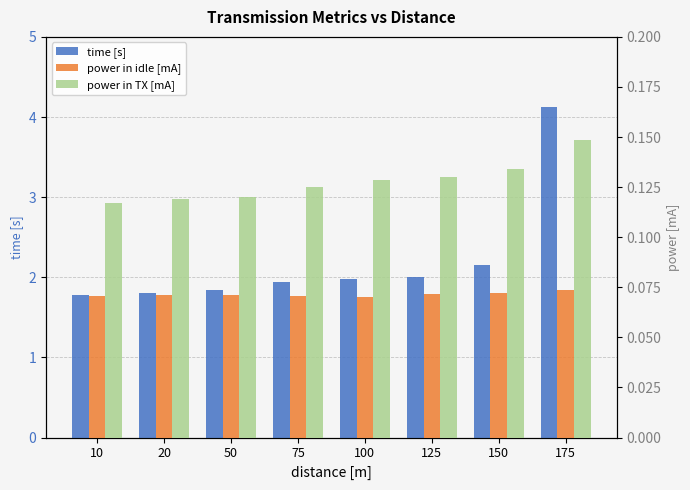

Between 10 and 150, which series saw the biggest shift?

time [s]